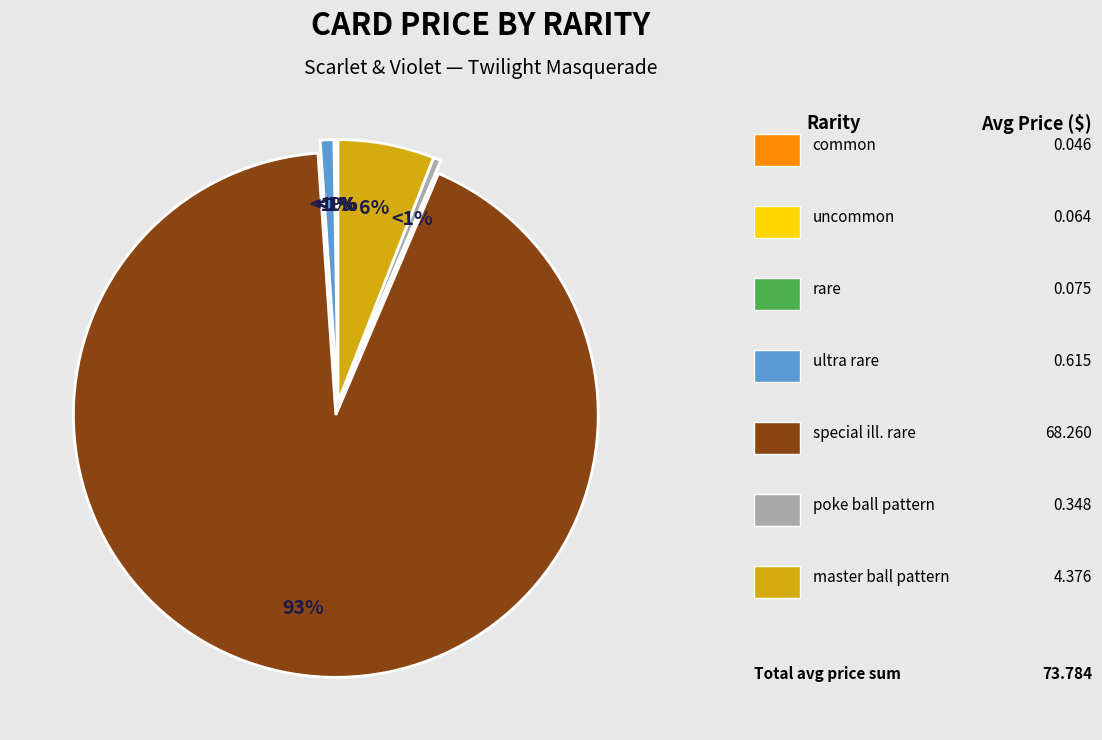

The common slice represents 1% of the pie. True or false?

False